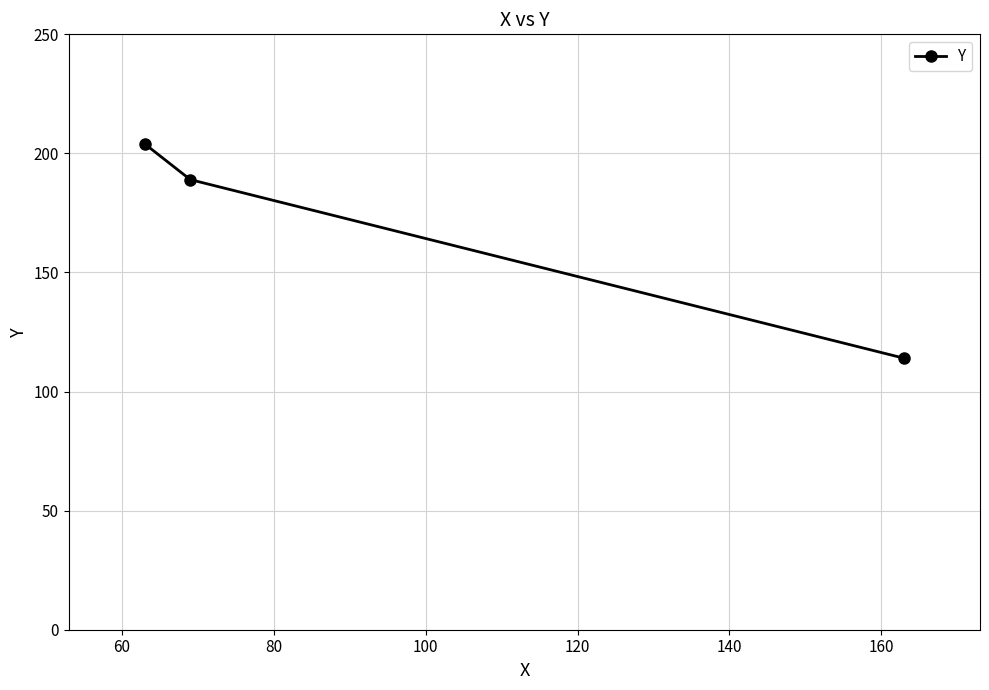

What is the average value?

169